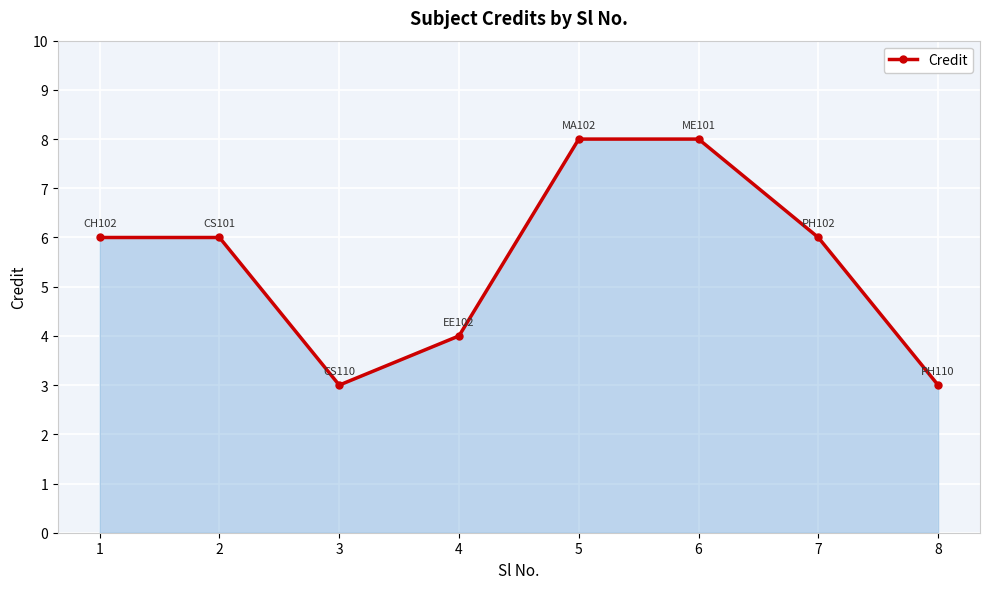

What is the greatest value displayed?

8